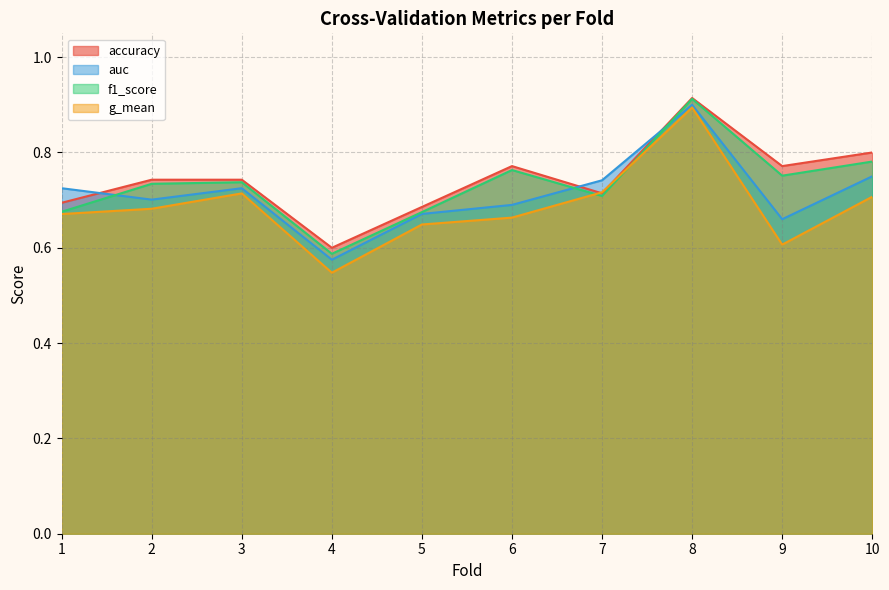

What is the average value of the f1_score series?

0.7